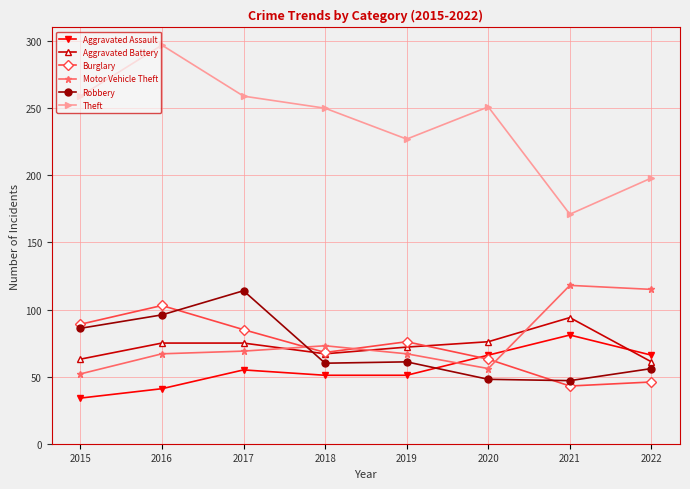

How many distinct data groups are displayed?

6